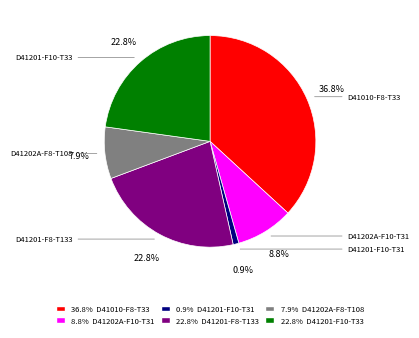

Is there any slice that represents more than half of the pie?

No